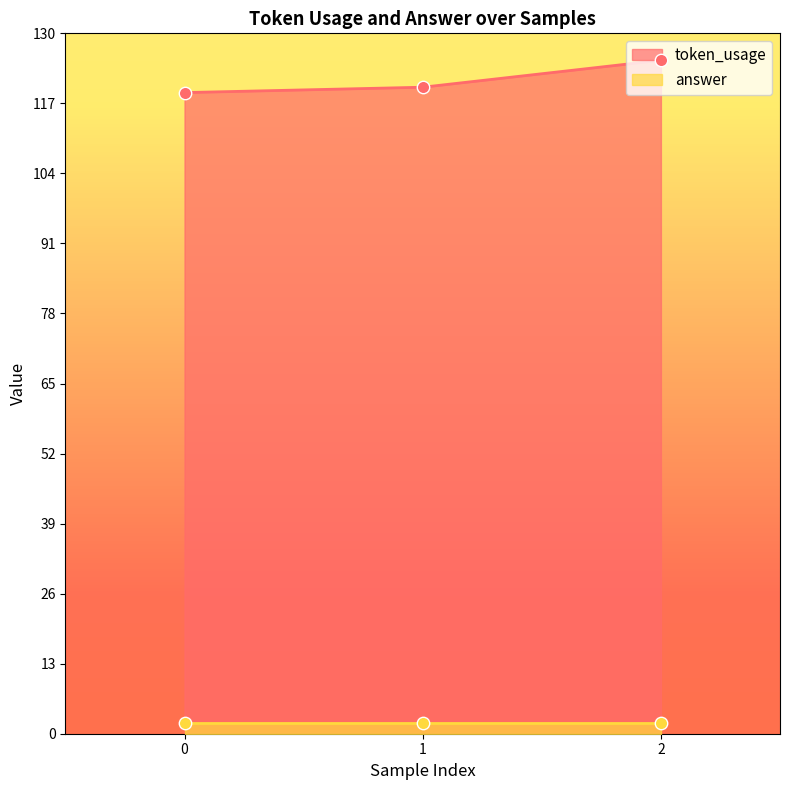

Which has a higher value, 2 or 1?

2